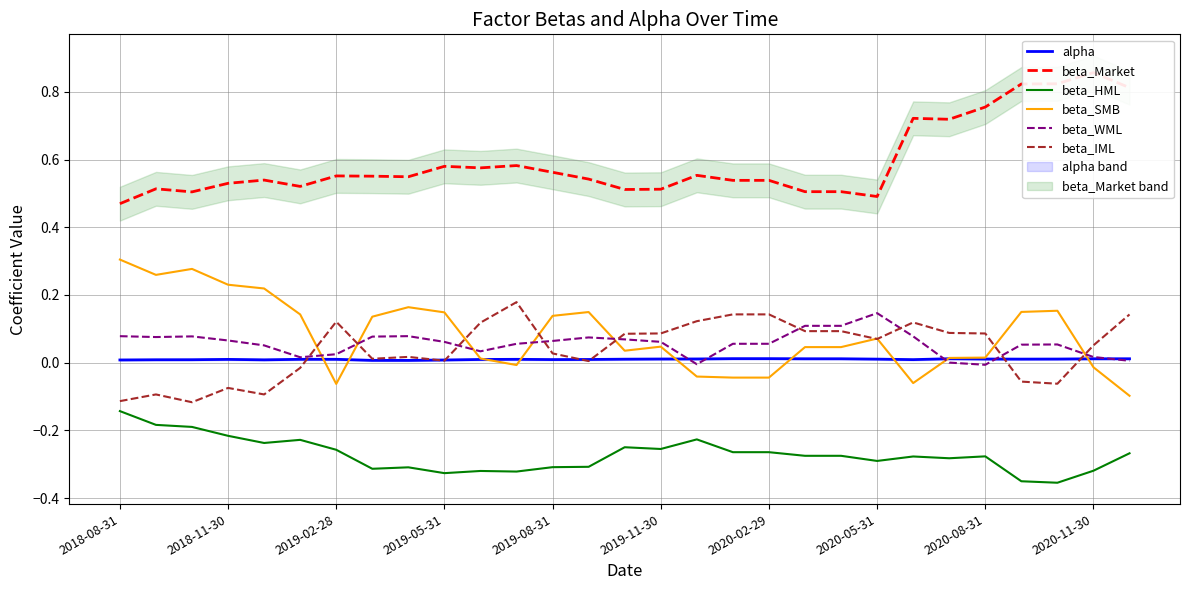

Reading left to right, extract all data points from this chart.

alpha: 0.0	0.0	0.0	0.0	0.0	0.0	0.0	0.0	0.0	0.0	0.0	0.0	0.0	0.0	0.0	0.0	0.0	0.0	0.0	0.0	0.0	0.0	0.0	0.0	0.0	0.0	0.0	0.0	0.0
beta_Market: 0.5	0.5	0.5	0.5	0.5	0.5	0.6	0.6	0.5	0.6	0.6	0.6	0.6	0.5	0.5	0.5	0.6	0.5	0.5	0.5	0.5	0.5	0.7	0.7	0.8	0.8	0.8	0.9	0.8
beta_HML: -0.1	-0.2	-0.2	-0.2	-0.2	-0.2	-0.3	-0.3	-0.3	-0.3	-0.3	-0.3	-0.3	-0.3	-0.2	-0.3	-0.2	-0.3	-0.3	-0.3	-0.3	-0.3	-0.3	-0.3	-0.3	-0.4	-0.4	-0.3	-0.3
beta_SMB: 0.3	0.3	0.3	0.2	0.2	0.1	-0.1	0.1	0.2	0.1	0.0	-0.0	0.1	0.1	0.0	0.0	-0.0	-0.0	-0.0	0.0	0.0	0.1	-0.1	0.0	0.0	0.1	0.2	-0.0	-0.1
beta_WML: 0.1	0.1	0.1	0.1	0.1	0.0	0.0	0.1	0.1	0.1	0.0	0.1	0.1	0.1	0.1	0.1	-0.0	0.1	0.1	0.1	0.1	0.1	0.1	0.0	-0.0	0.1	0.1	0.0	0.0
beta_IML: -0.1	-0.1	-0.1	-0.1	-0.1	-0.0	0.1	0.0	0.0	0.0	0.1	0.2	0.0	0.0	0.1	0.1	0.1	0.1	0.1	0.1	0.1	0.1	0.1	0.1	0.1	-0.1	-0.1	0.1	0.1